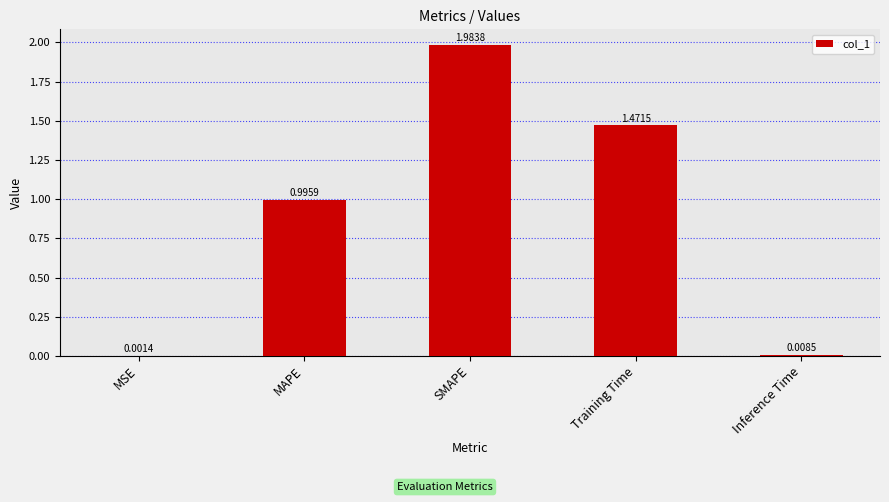

Are the bars horizontal?

No